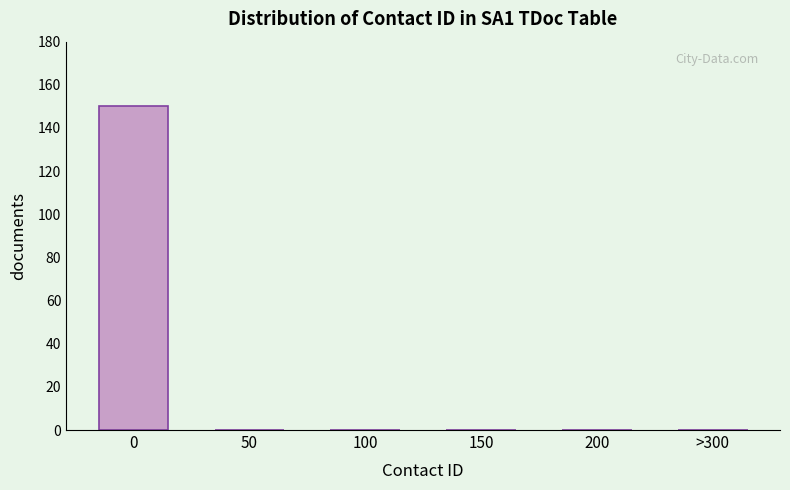

Reading left to right, list all the values displayed in this chart.

0=150	50=0	100=0	150=0	200=0	>300=0